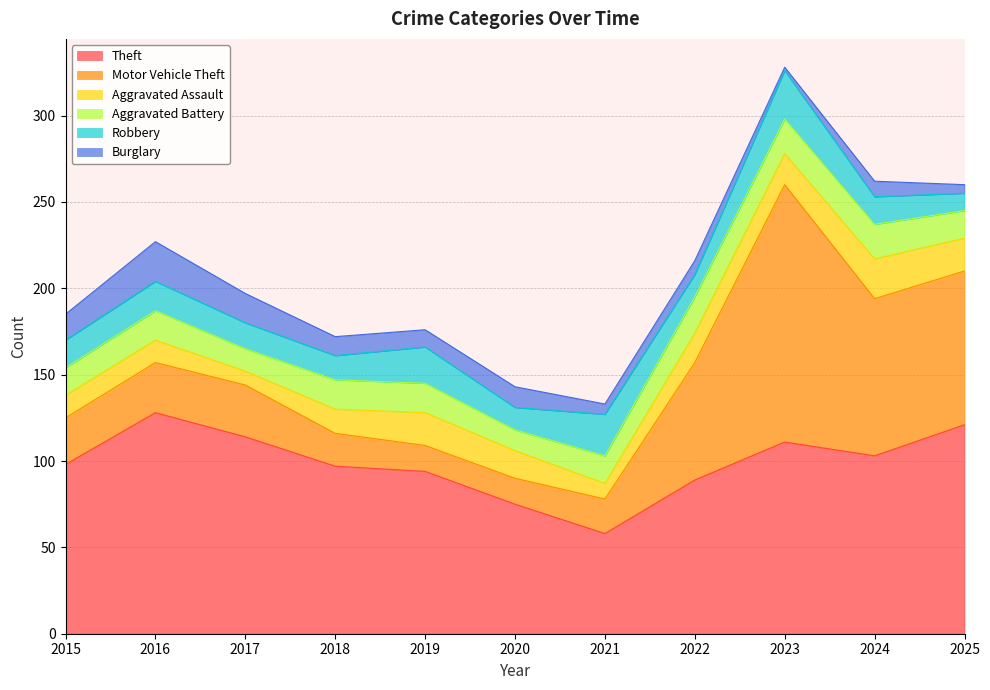

Where does the Aggravated Battery series first go above 17?

2022